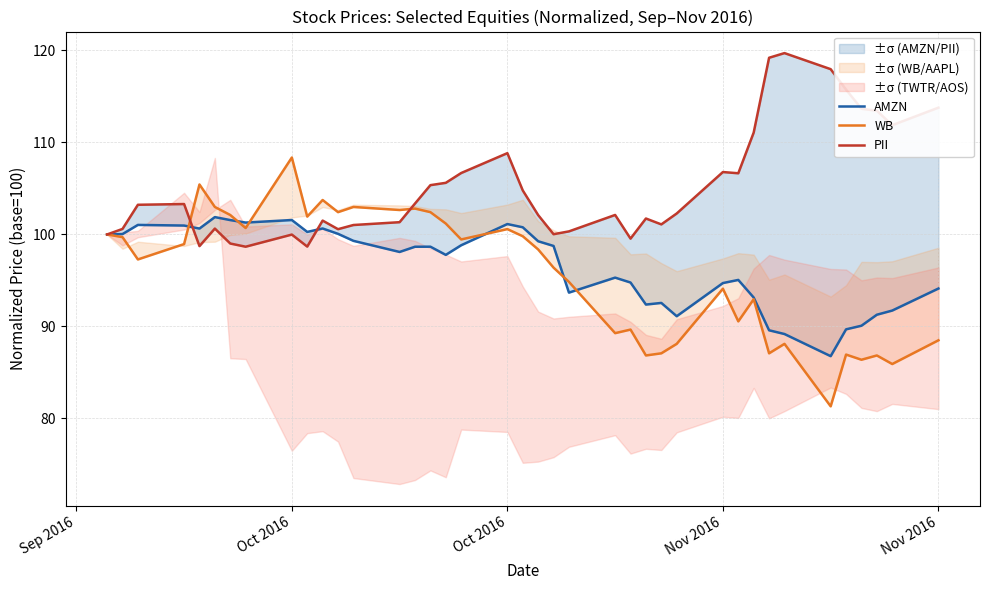

Reading left to right, transcribe all the data shown in this chart.

AMZN: 100.0	100.0	101.0	101.0	100.6	101.9	101.6	101.3	101.6	100.3	100.6	100.1	99.3	98.1	98.7	98.7	97.8	98.8	101.1	100.8	99.3	98.7	93.7	95.3	94.8	92.4	92.6	91.1	94.7	95.1	93.1	89.6	89.2	86.8	89.7	90.1	91.3	91.7	94.1
WB: 100.0	99.7	97.3	99.0	105.4	103.0	102.1	100.7	108.4	101.9	103.7	102.4	103.0	102.7	102.8	102.4	101.2	99.5	100.6	99.8	98.4	96.4	94.8	89.3	89.7	86.8	87.1	88.1	94.1	90.6	93.0	87.1	88.1	81.3	86.9	86.4	86.8	85.9	88.5
PII: 100.0	100.6	103.2	103.3	98.7	100.6	99.0	98.7	100.0	98.7	101.5	100.6	101.0	101.3	103.4	105.4	105.6	106.7	108.8	104.8	102.1	100.0	100.3	102.1	99.5	101.7	101.1	102.3	106.8	106.7	111.1	119.2	119.7	118.0	115.7	113.7	113.4	111.9	113.8